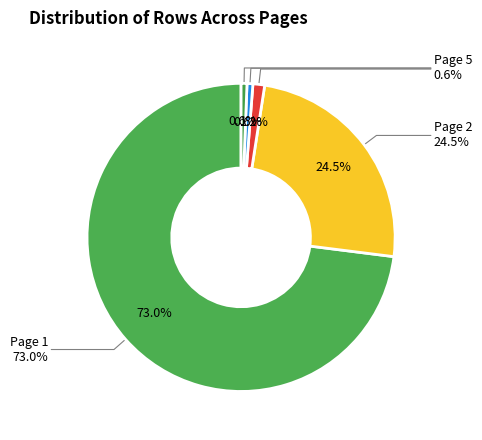

Which category has the smallest portion of the pie?

Page 4